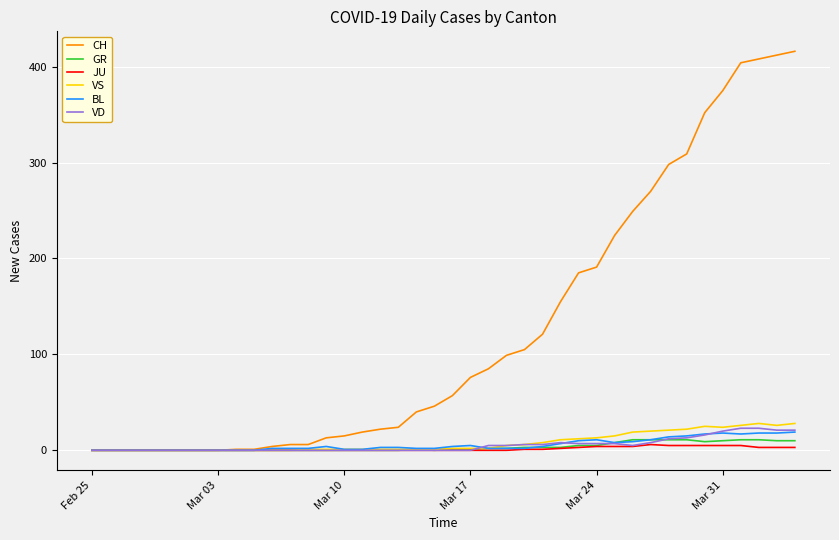

Which series has the largest total across all categories?

CH